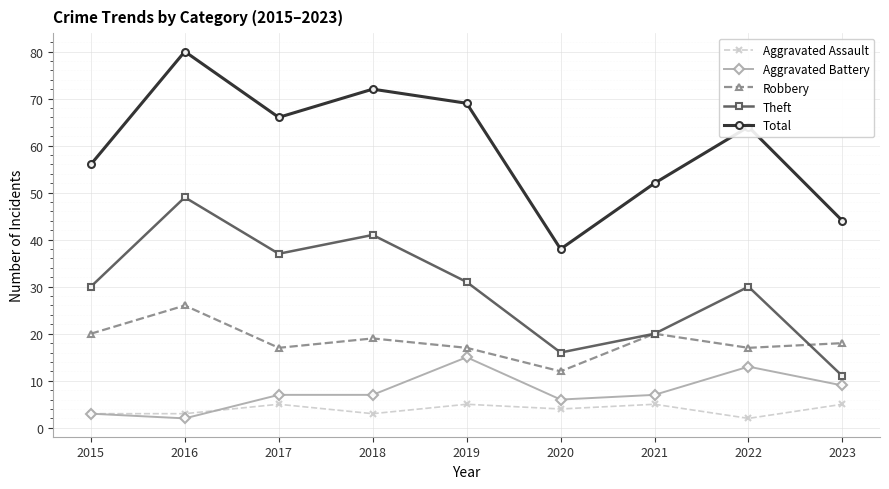

Is it true that Aggravated Battery equals 10 at 2018?

False